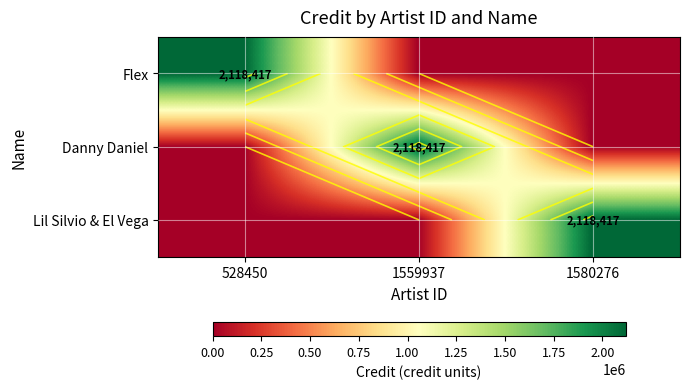

What is the sum of the Flex values at 1559937 and 528450?

2118417